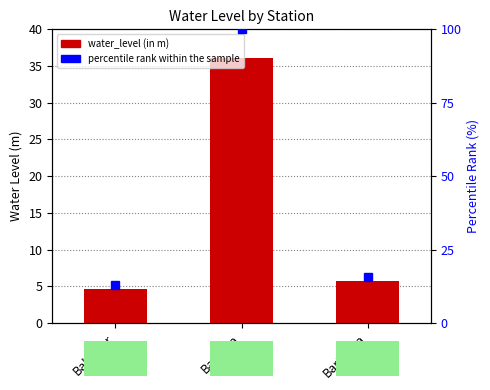

True or false: water_level (in m) has a value of 23.0 at Barecha.

False